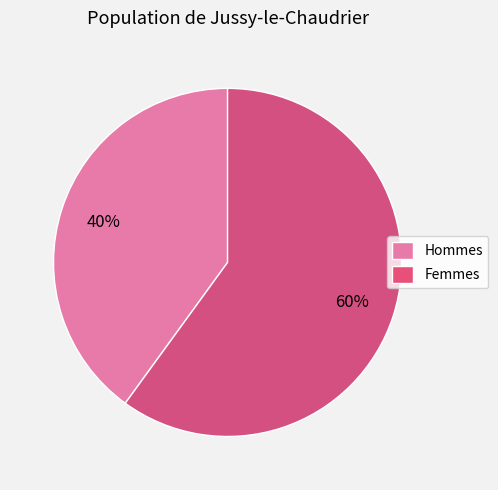

To the nearest percent, what is the difference between the largest and smallest slice percentages?

20%